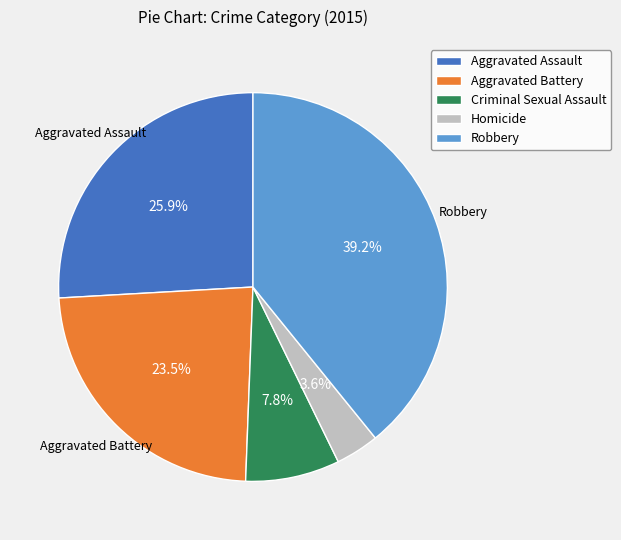

How many slices are in this pie chart?

5